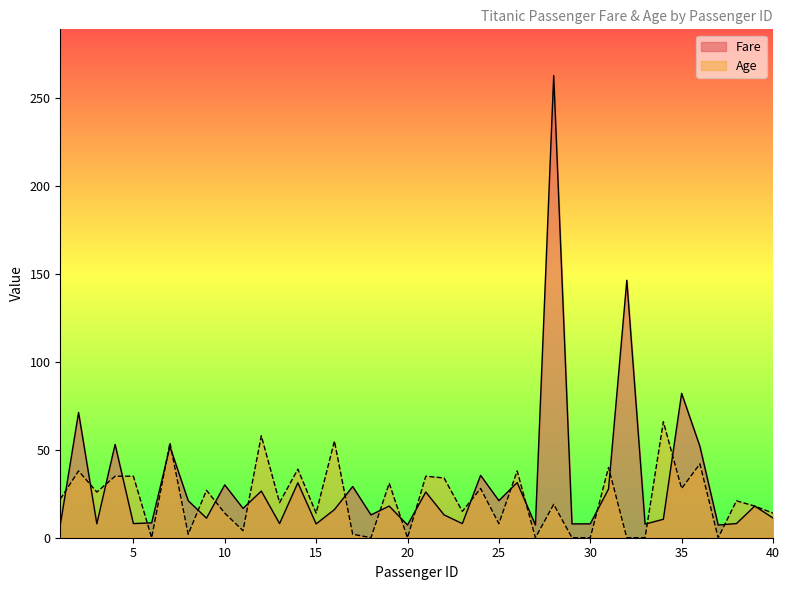

What is the value of the Age point at the 36th from the left?

42.0